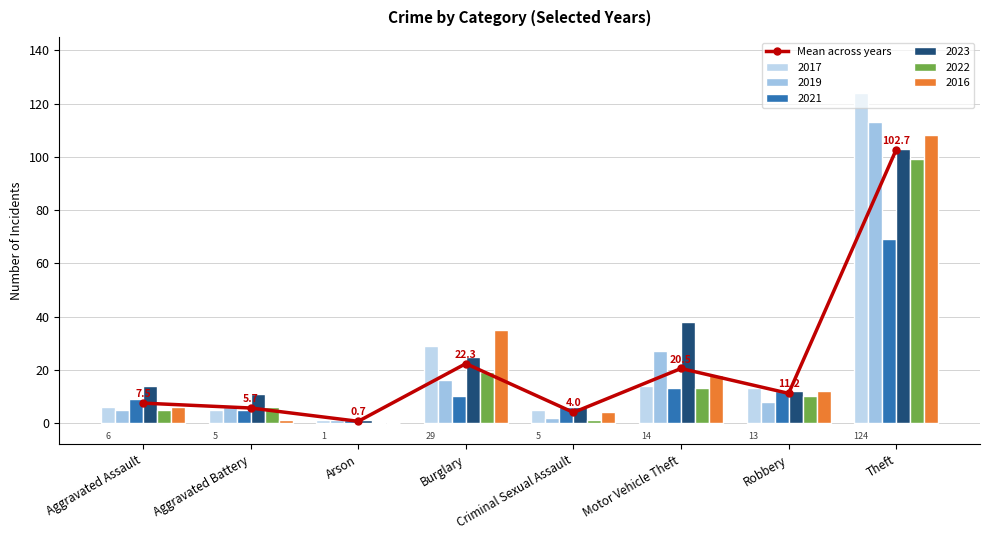

Reading left to right, list all the values displayed in this chart.

7.5	5.7	0.7	22.3	4.0	20.5	11.2	102.7